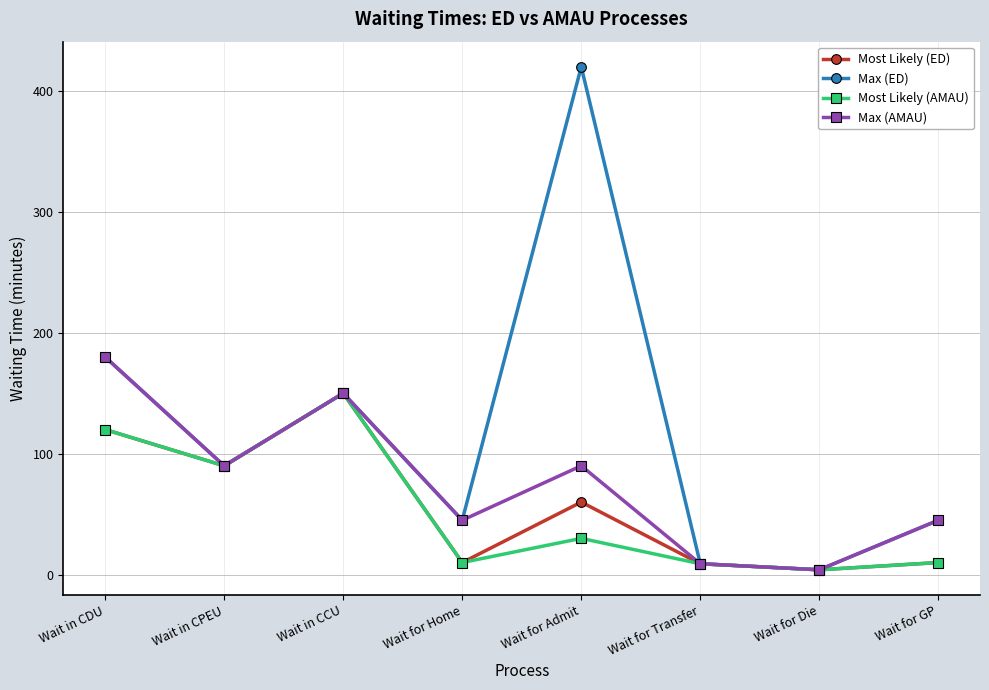

Where is Most Likely (ED) nearest to the value 77?

Wait in CPEU